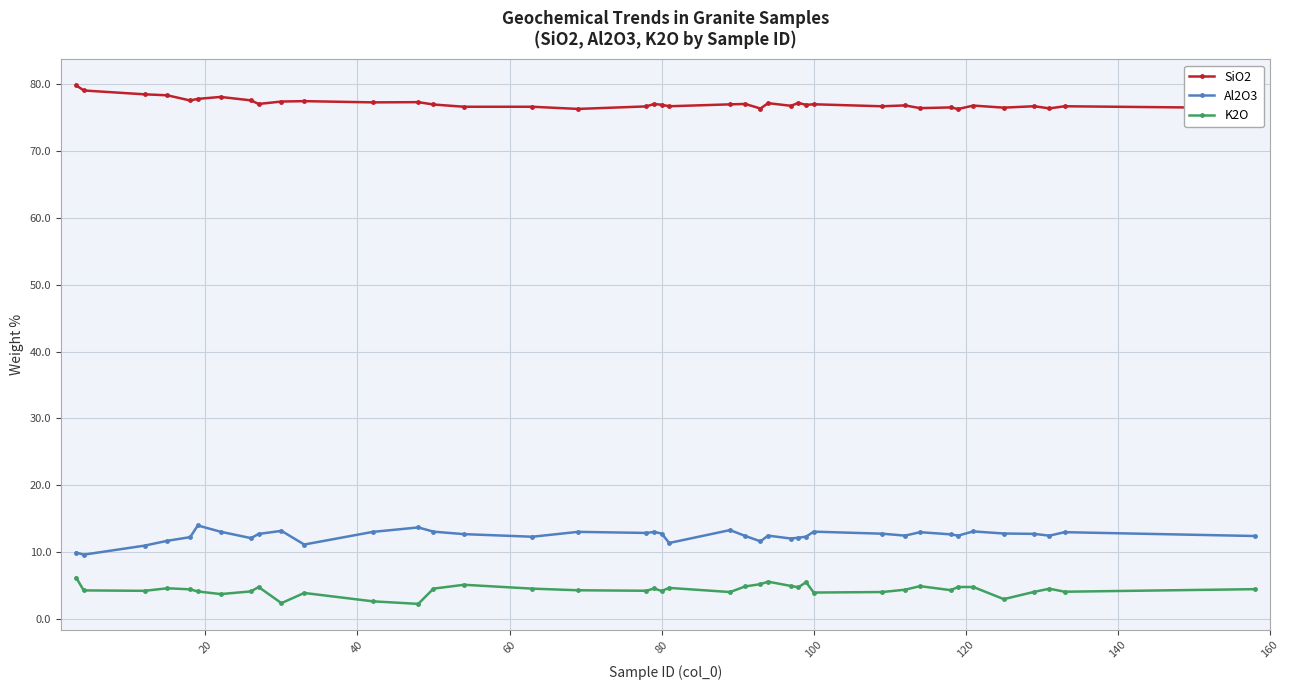

True or false: Al2O3 has more than 0 interior local peaks.

True